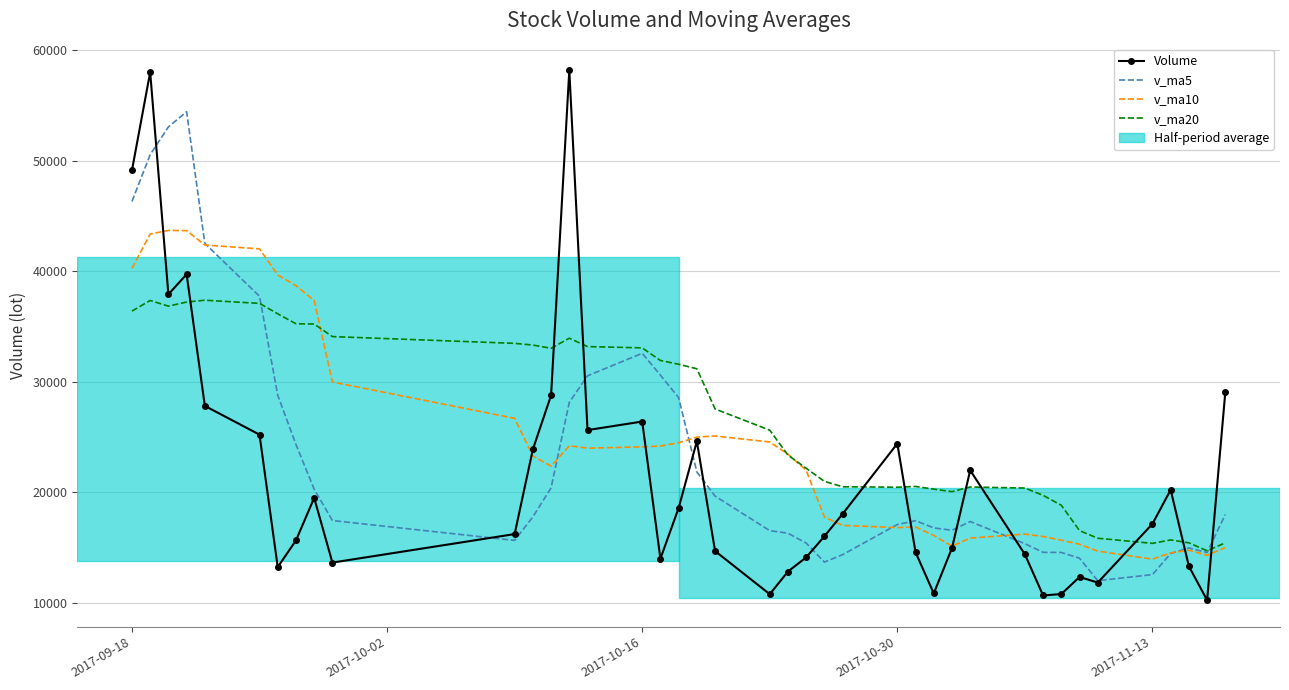

What is the smallest value displayed?

10235.5